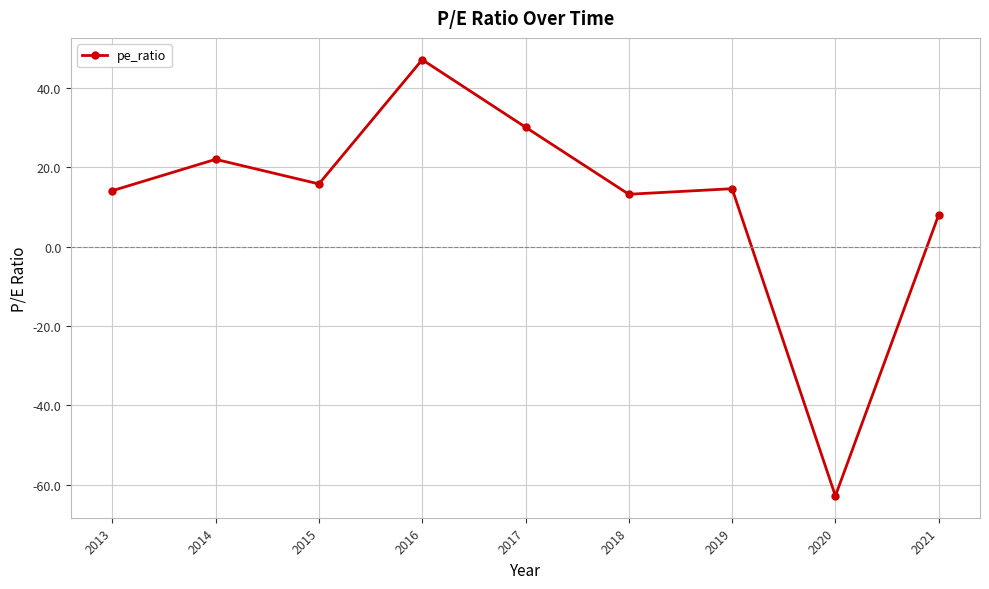

Reading right to left, what are all the values shown in this chart?

8.0	-62.8	14.6	13.2	30.1	47.1	15.8	22.0	14.1